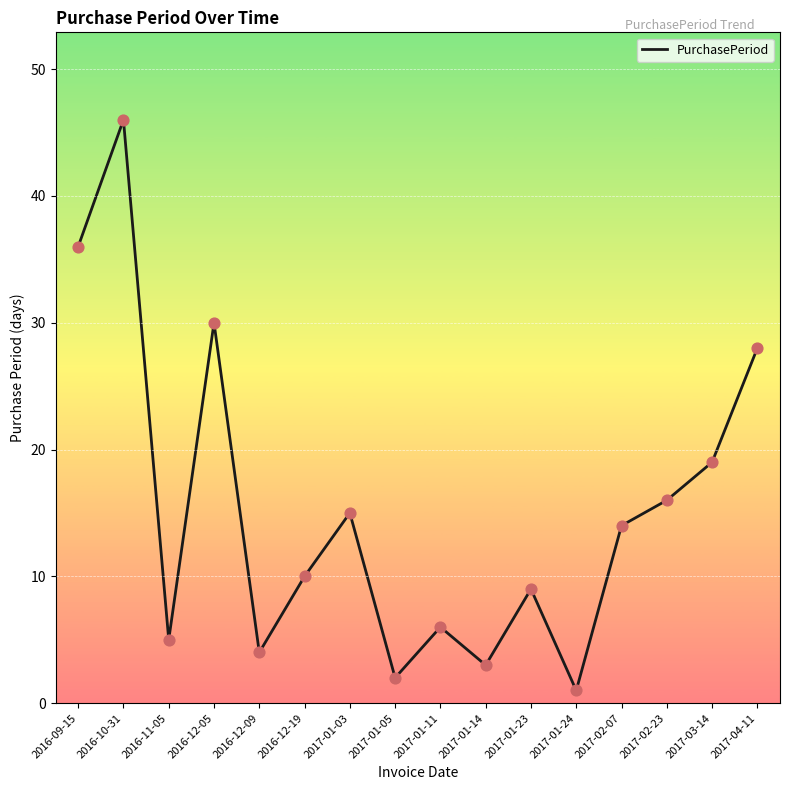

Approximately how many times larger is the value at 2017-01-11 compared to 2017-01-14?

2.0